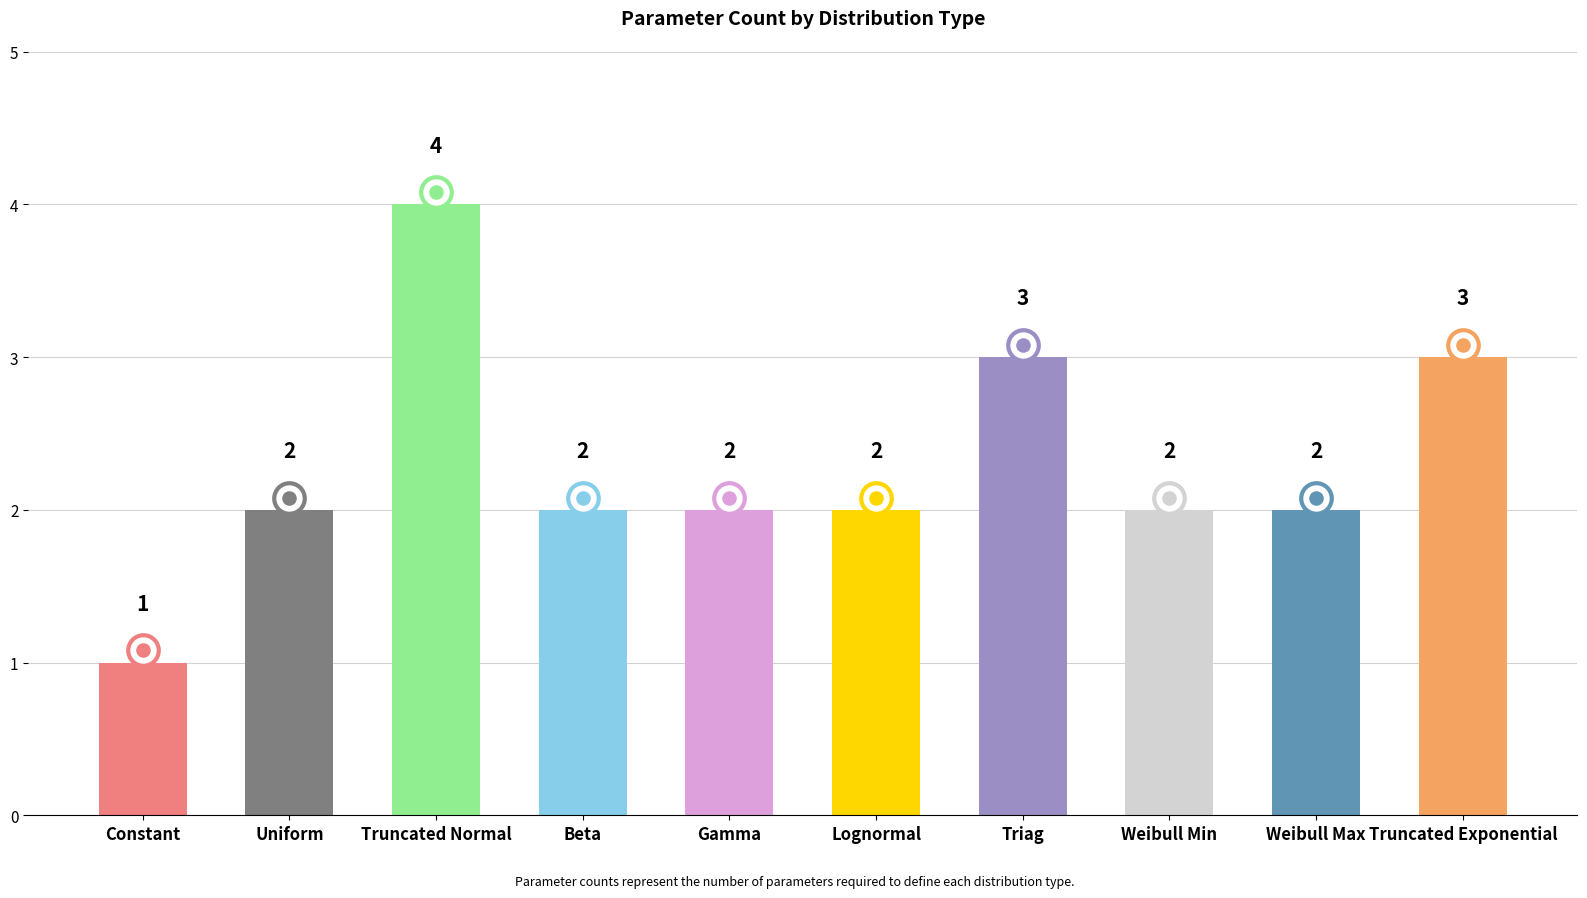

What is the label of the 3rd bar from the left?

Truncated Normal